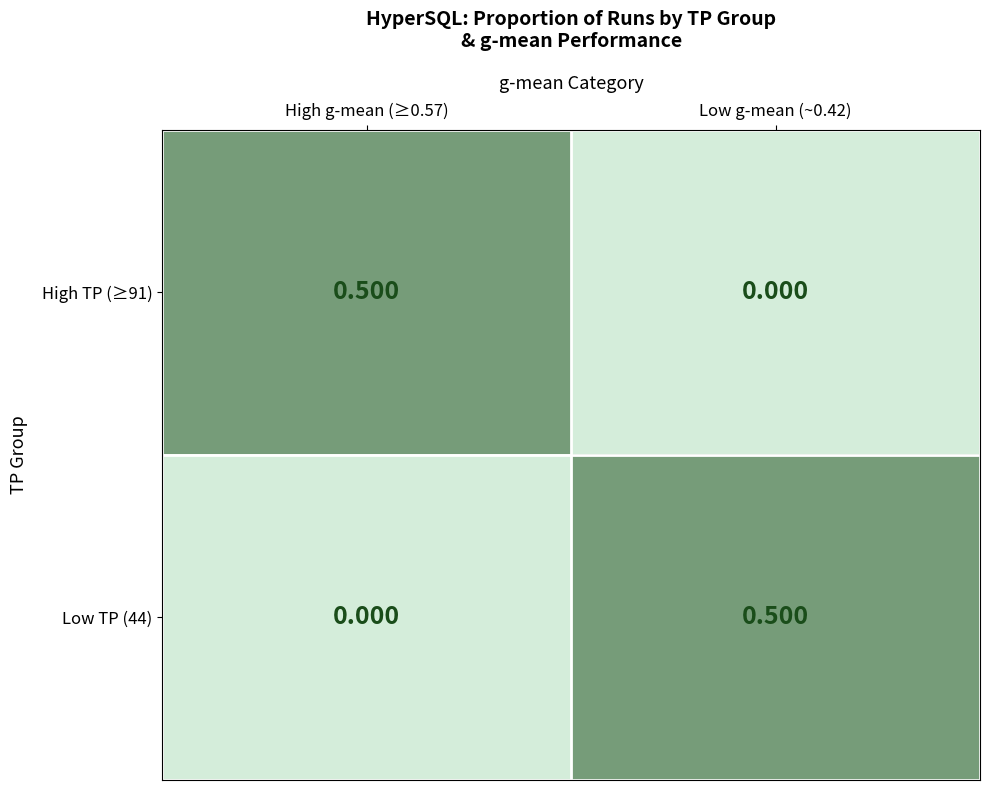

How many categories are shown in the chart?

2